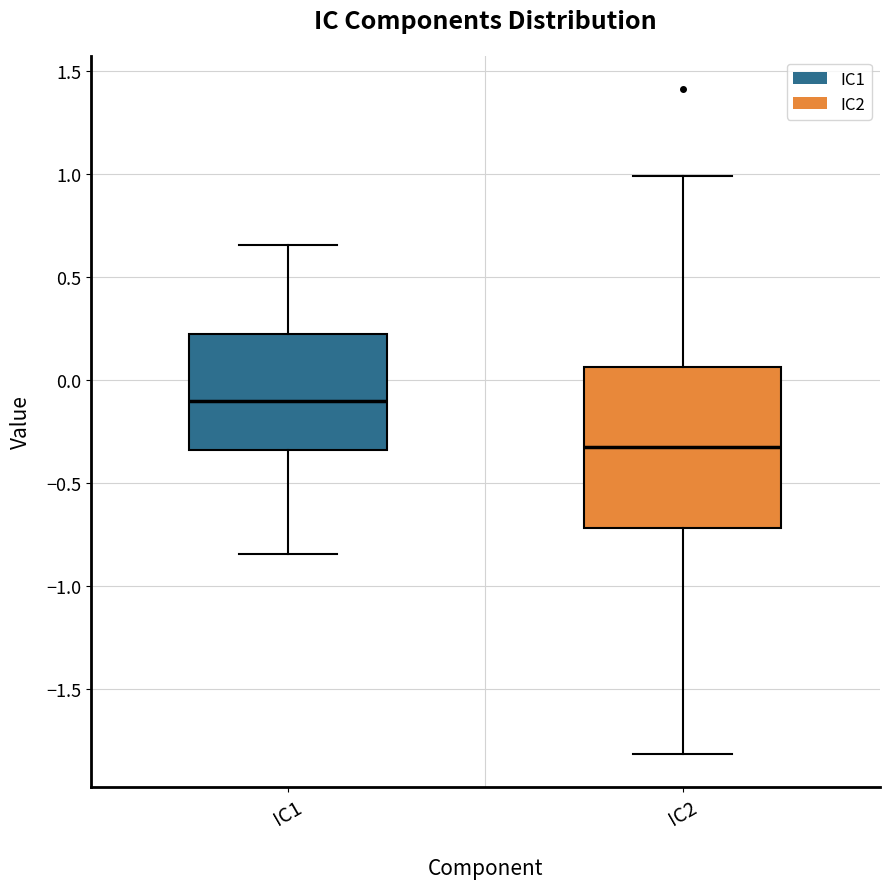

Reading left to right, transcribe this box plot: for each box, give where its median line is, the range the box spans, and where its two whiskers end, as read against the y-axis. The values are not printed on the chart, so give them approximately, as read against the axis.

IC1: median -0.10, box -0.35 to 0.20, whiskers -0.85 to 0.65
IC2: median -0.30, box -0.70 to 0.05, whiskers -1.80 to 1.00